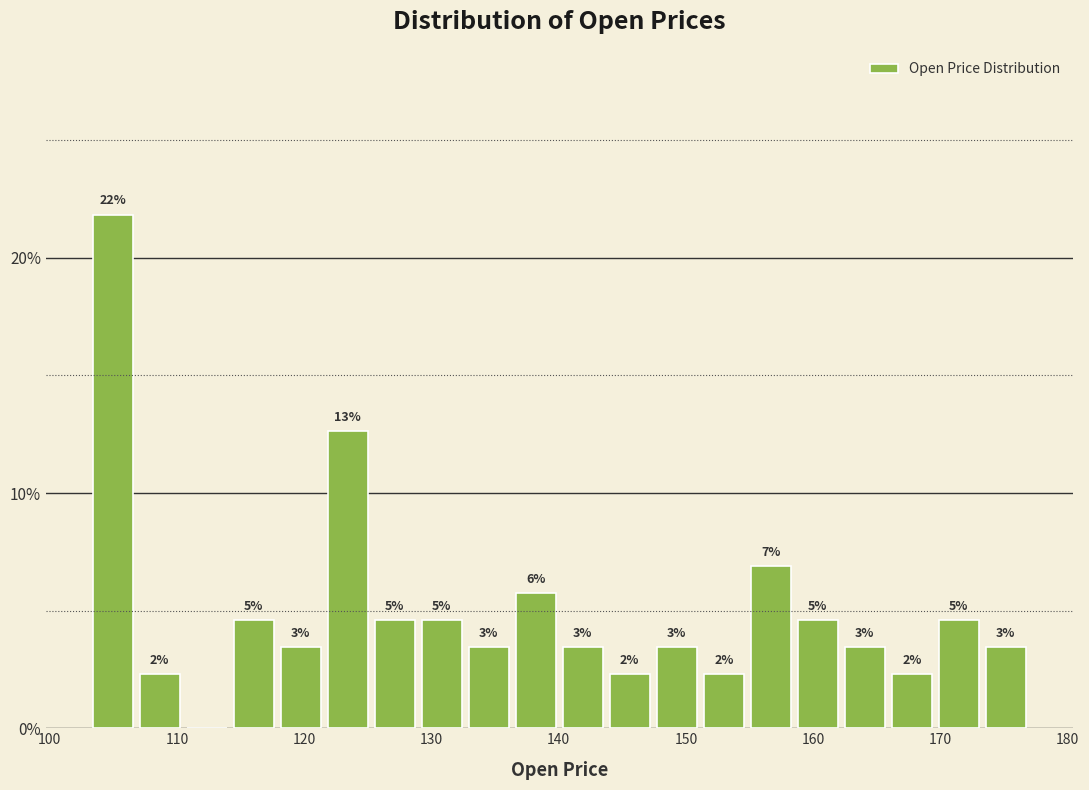

Around what value on the x-axis is the tallest bar? Give the approximate position of its centre, as read against the axis.

105